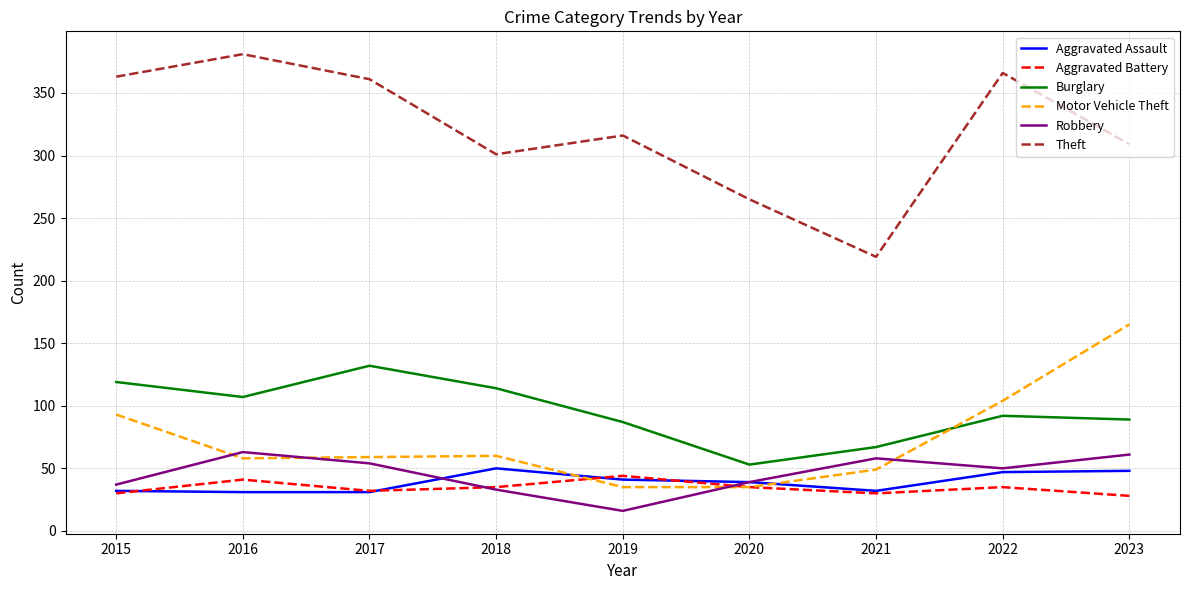

Does the chart display data point markers on the line(s)?

No